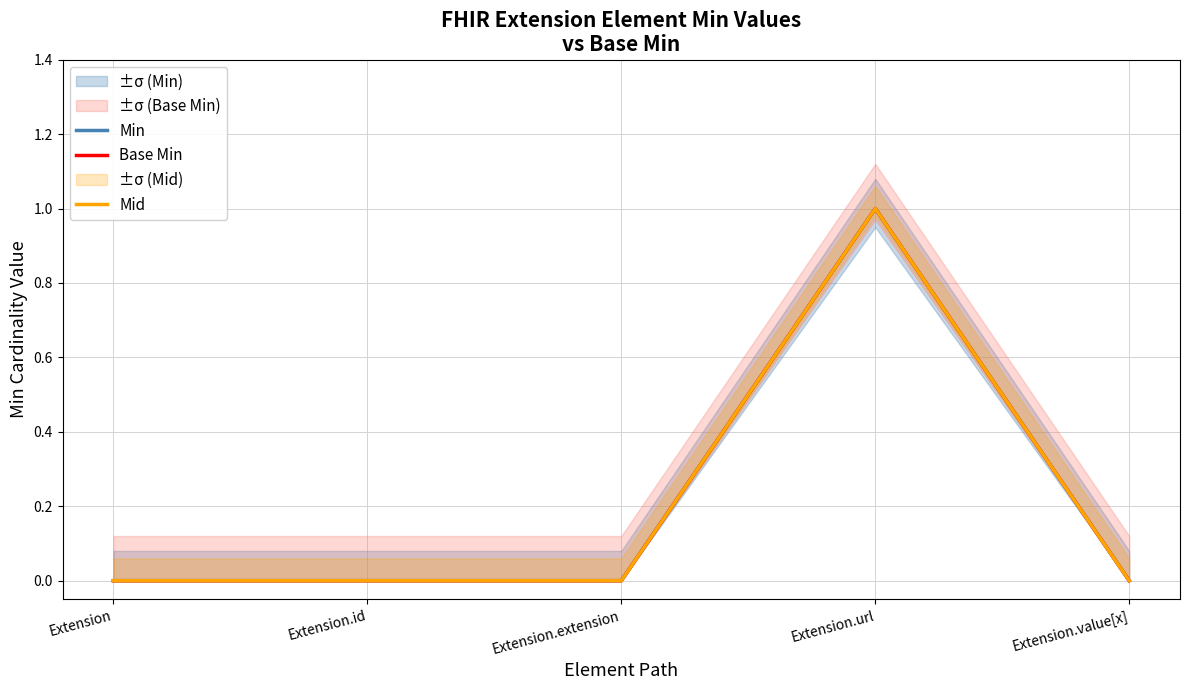

What is the sum of the Base Min values at Extension.extension and Extension.url?

1